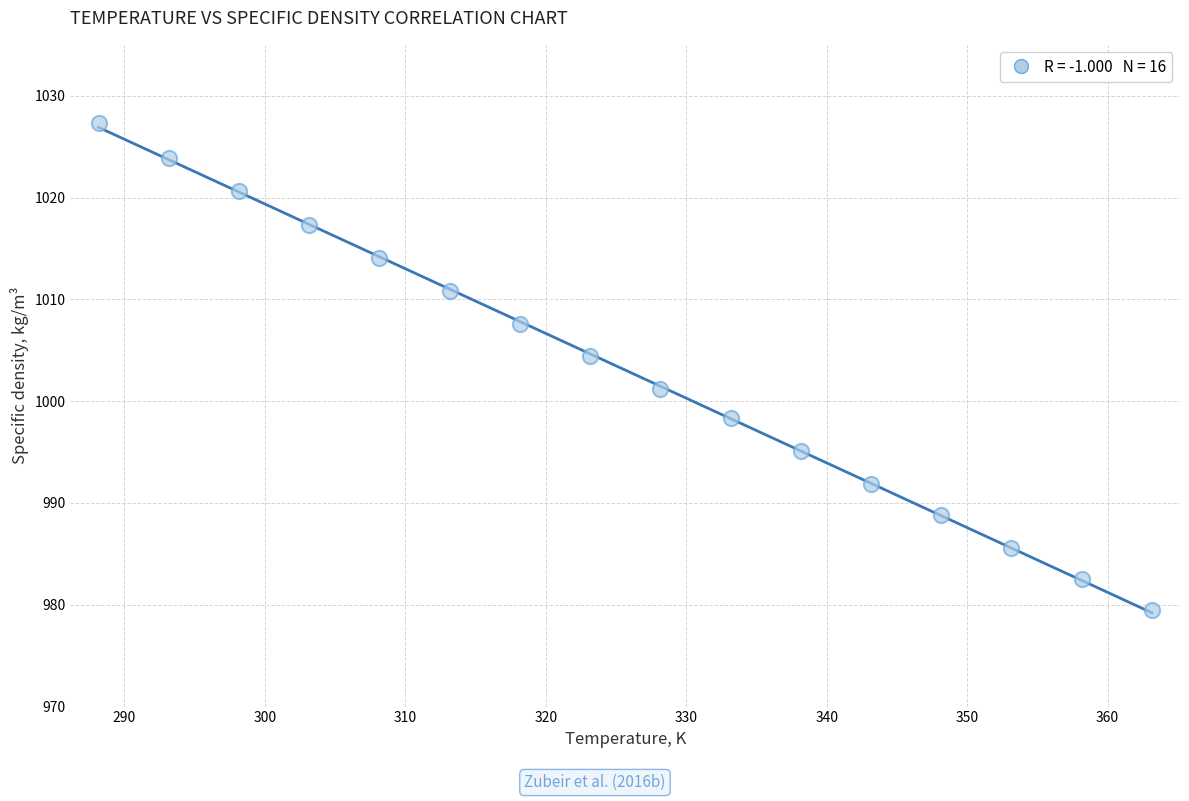

What is the range of X values (max minus min)?

75.0